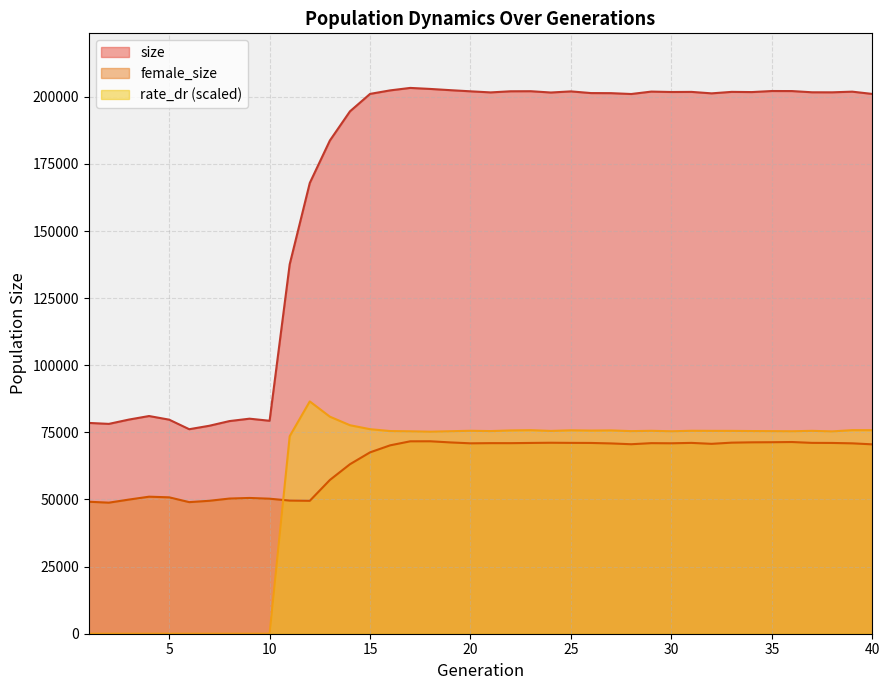

How many interior local valleys does the rate_dr series have?

8